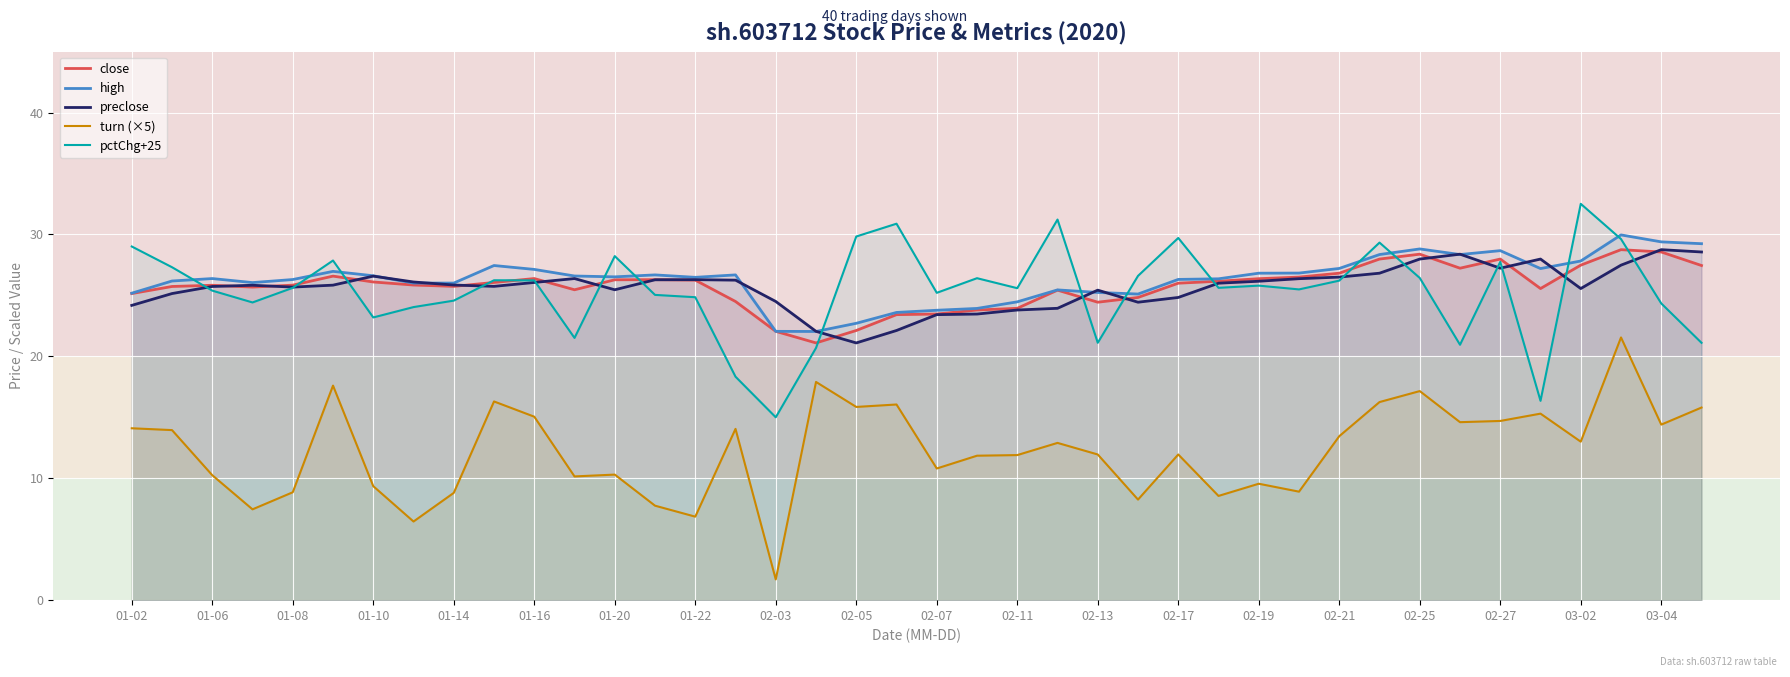

What are all the series names shown in the legend?

close, high, preclose, turn (×5), pctChg+25